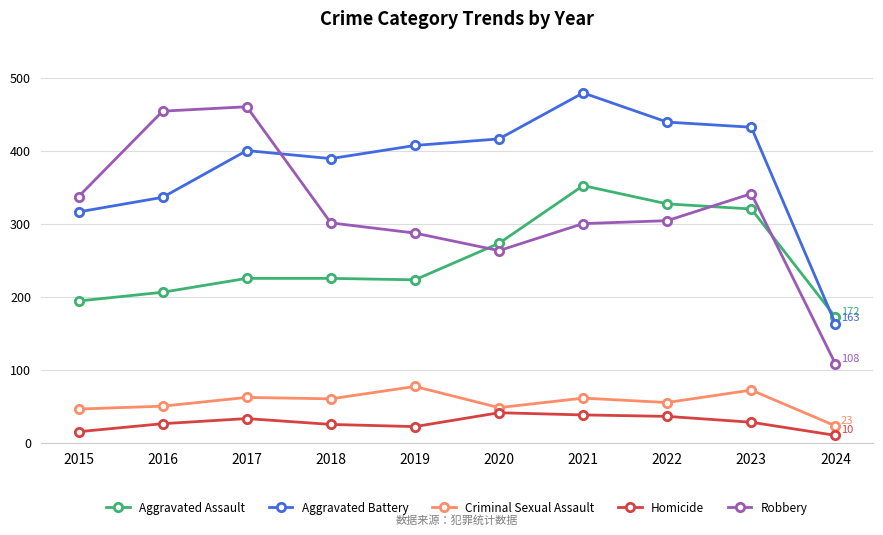

The Aggravated Assault series shows 215 at 2021. True or false?

False